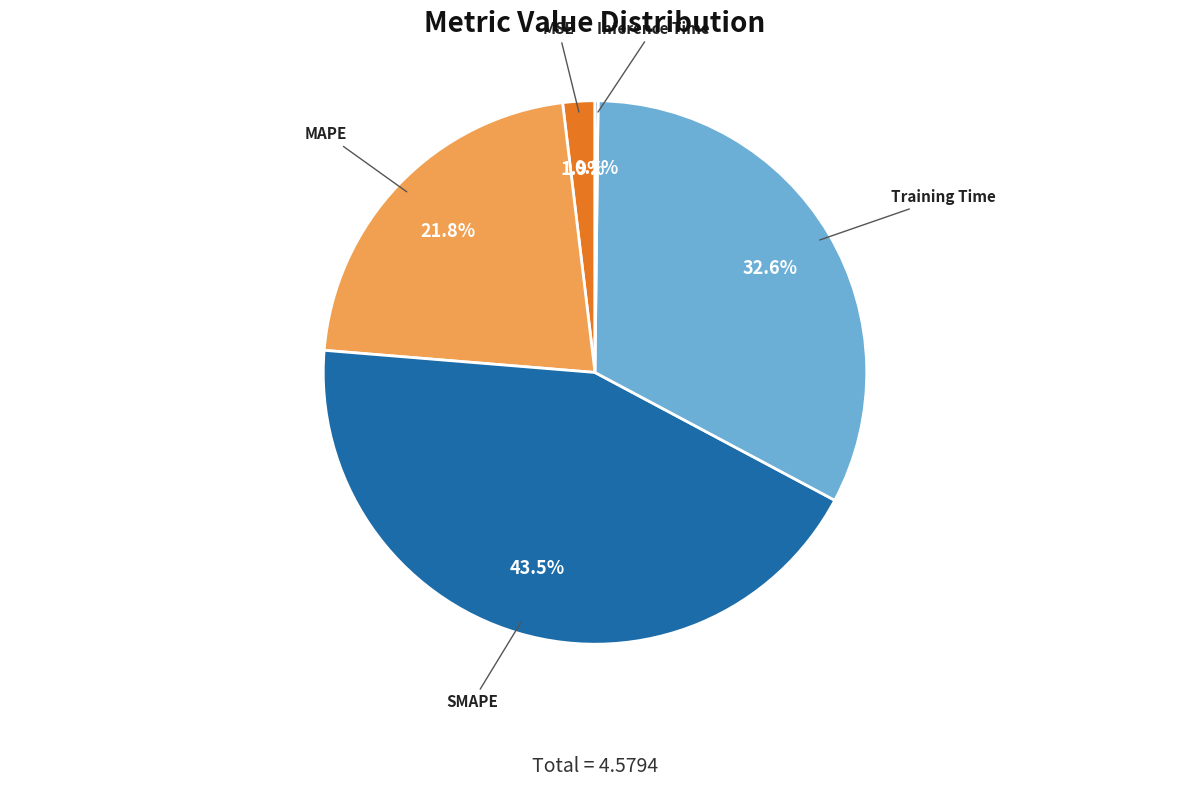

What percentage do SMAPE and MSE together represent?

45.4%